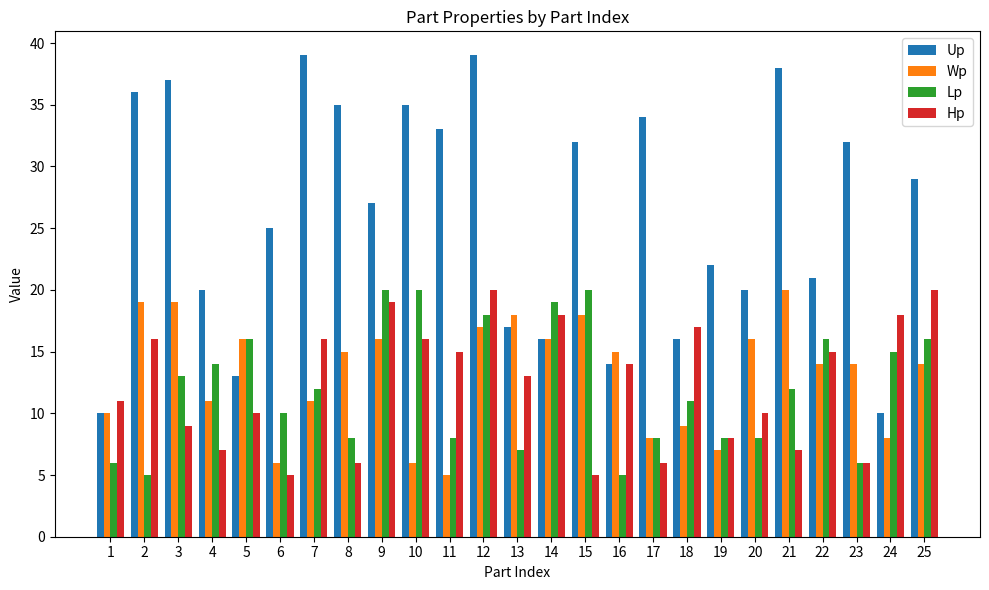

What is the difference between the Wp values at 18 and 22?

5